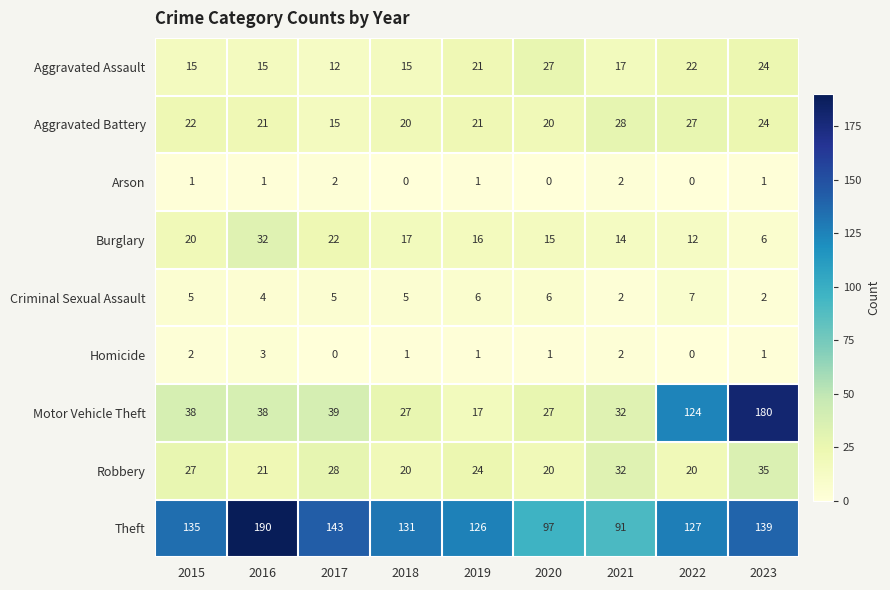

What is the greatest value displayed?

190